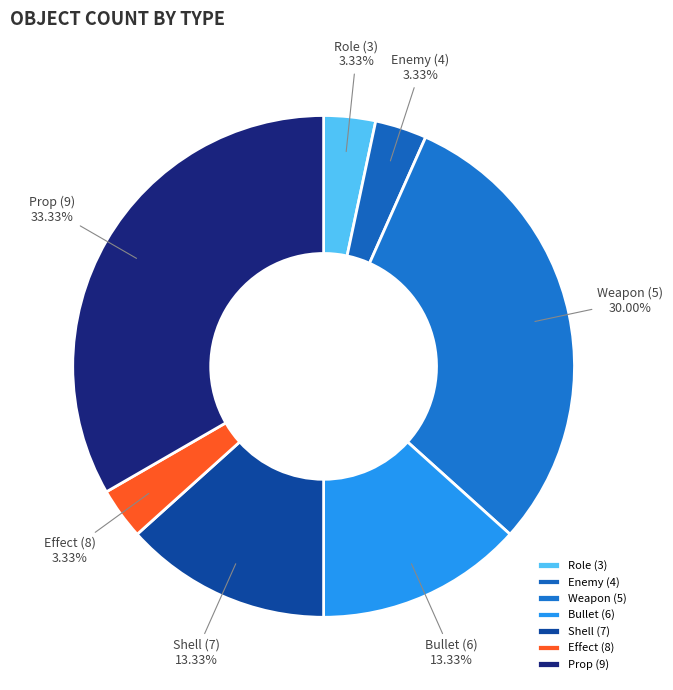

Which has a higher value, Weapon (5) or Effect (8)?

Weapon (5)